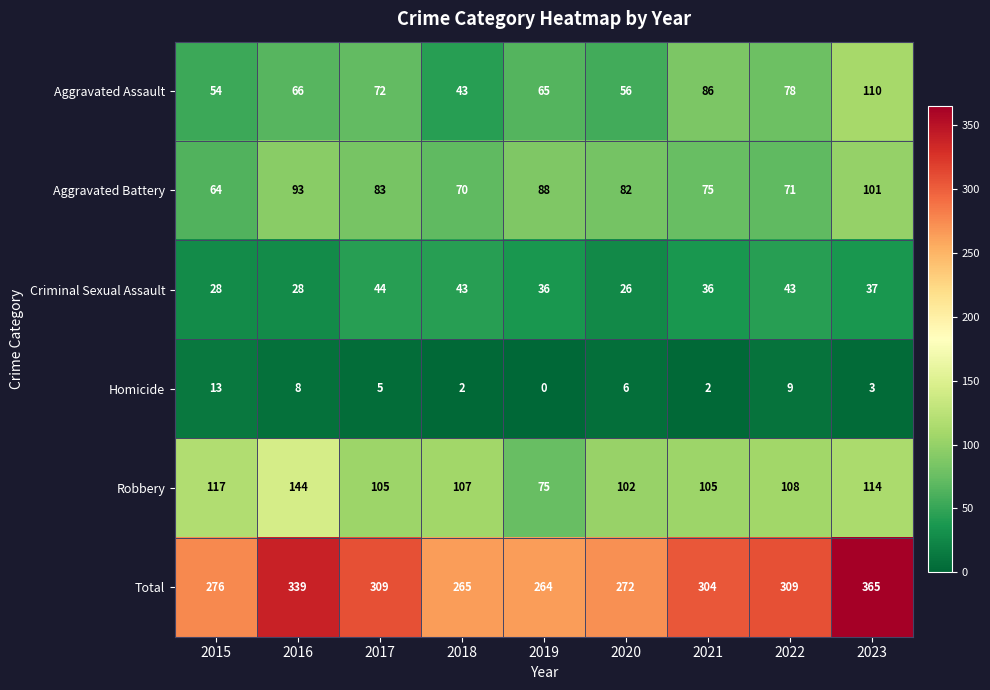

What is the total value across all series at 2018?

530